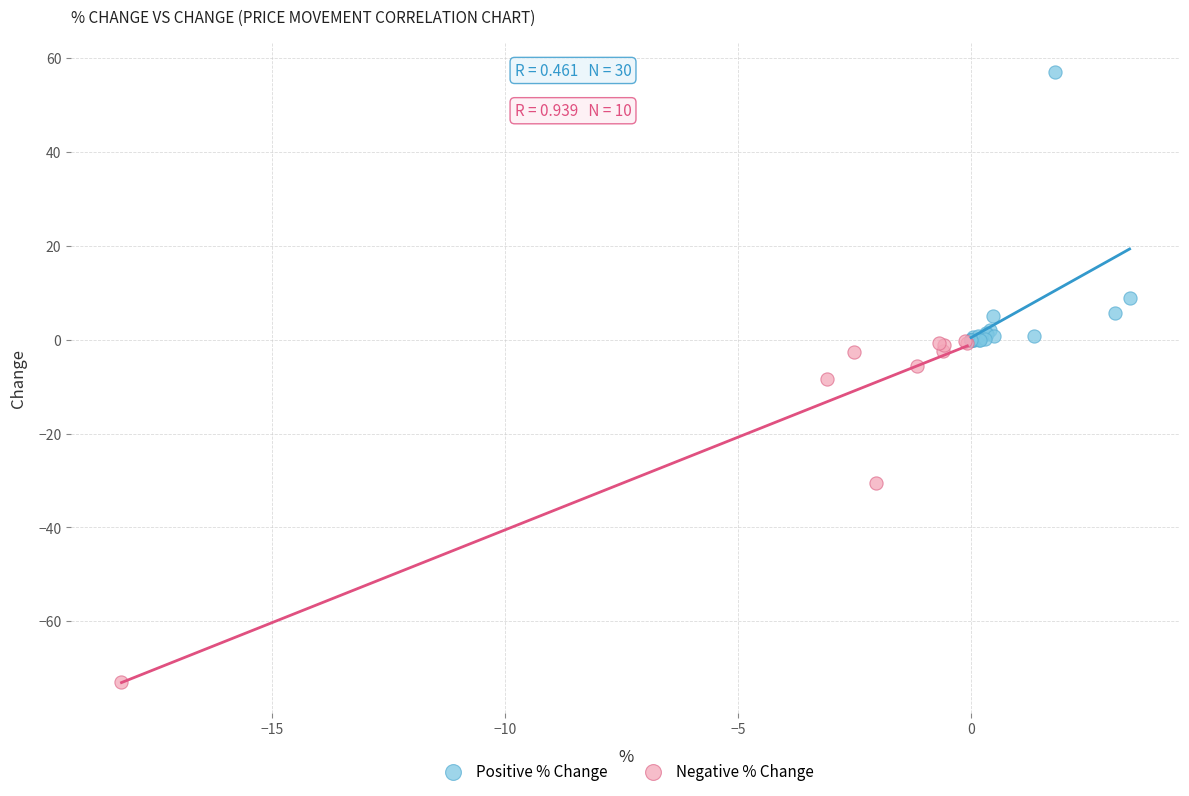

What are all the series names shown in the legend?

Positive % Change, Negative % Change